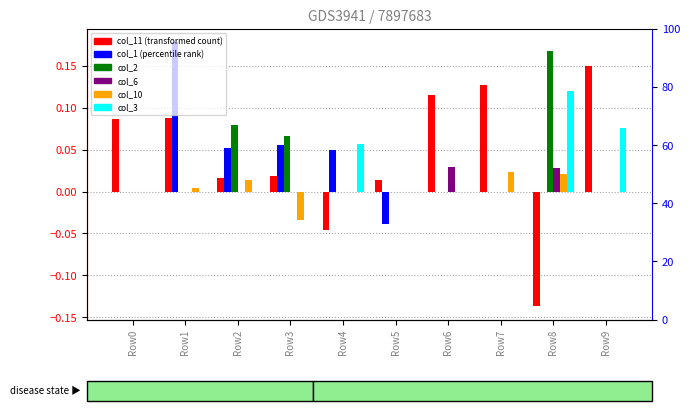

How many bars are there in each group?

6